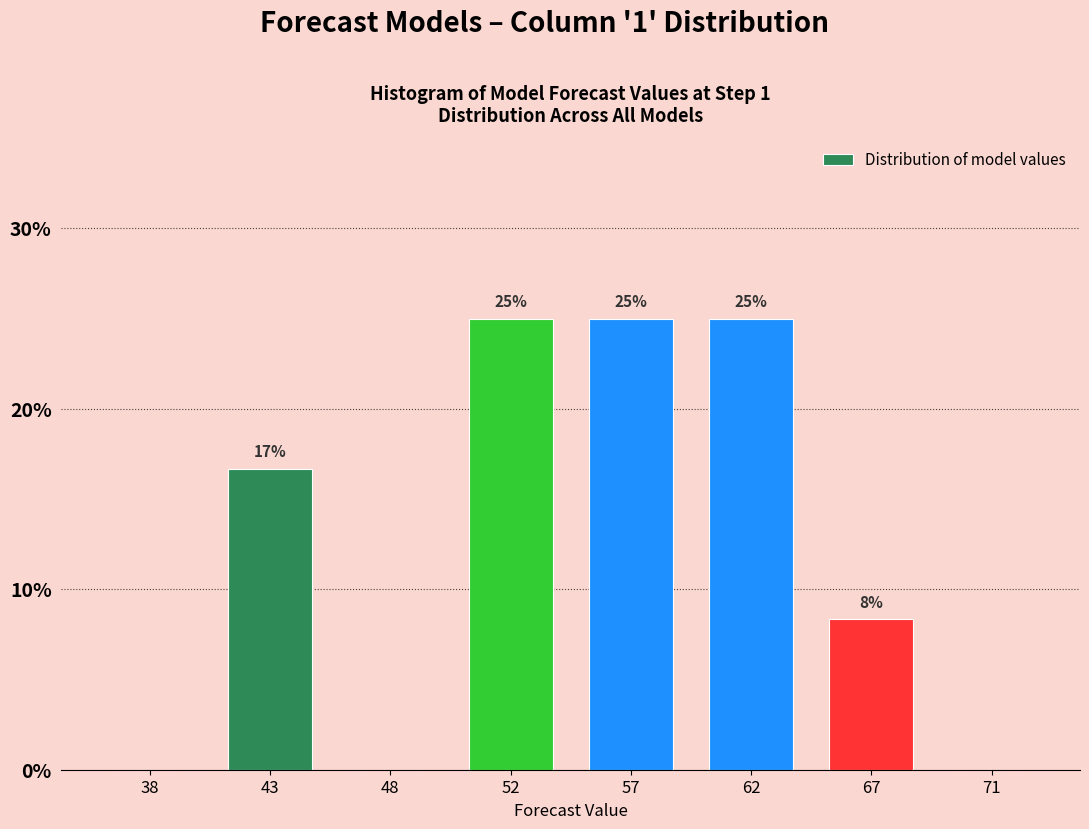

What is the maximum value shown in the chart?

25.0